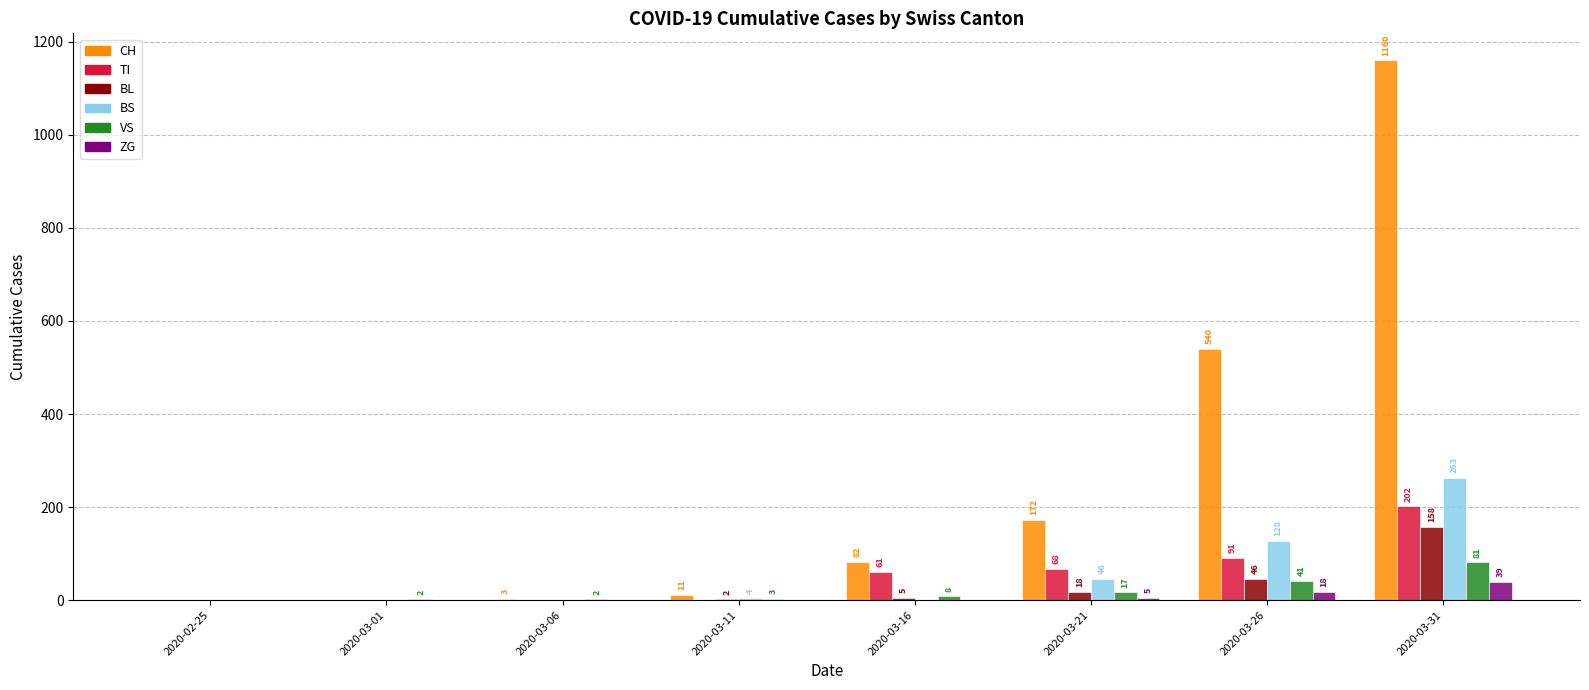

Is it true that ZG equals 18 at 2020-03-26?

True